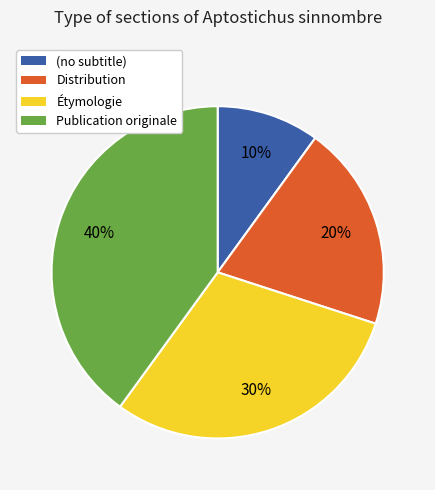

Approximately how many times larger is the value at Distribution compared to Publication originale?

0.5